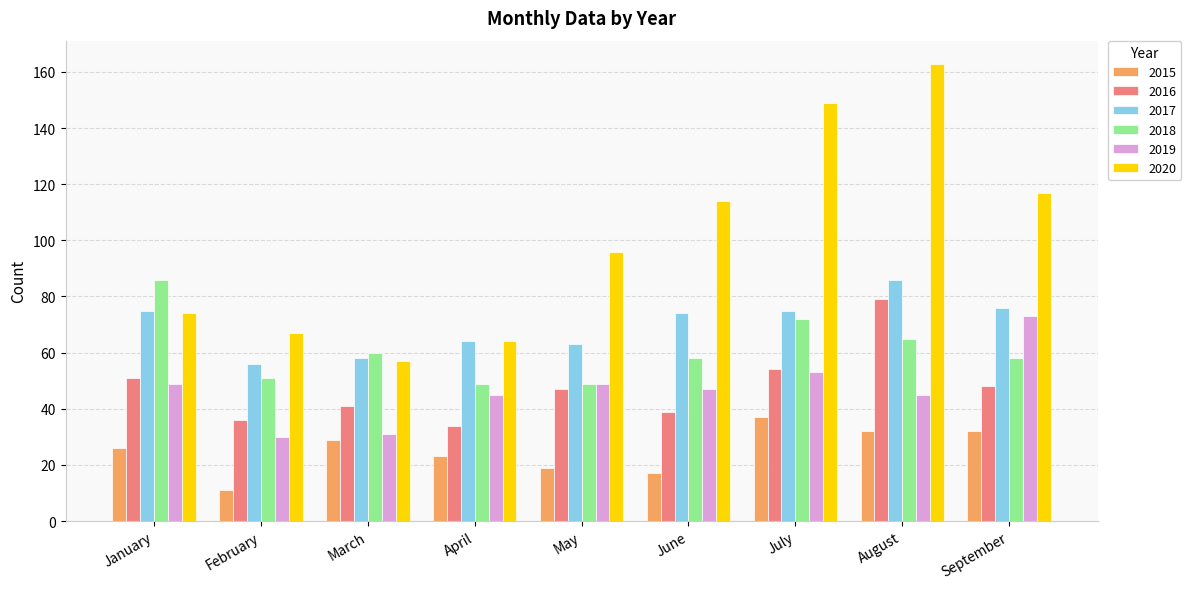

What is the approximate value of 2019 at April?

45